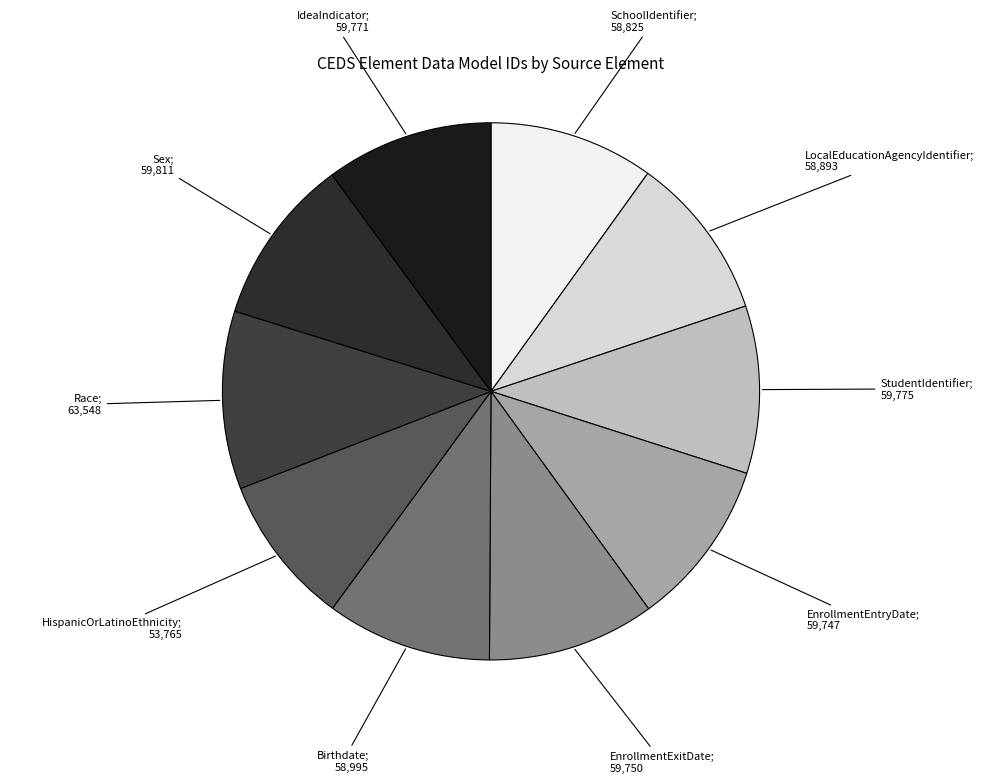

Which slice is the smallest?

HispanicOrLatinoEthnicity